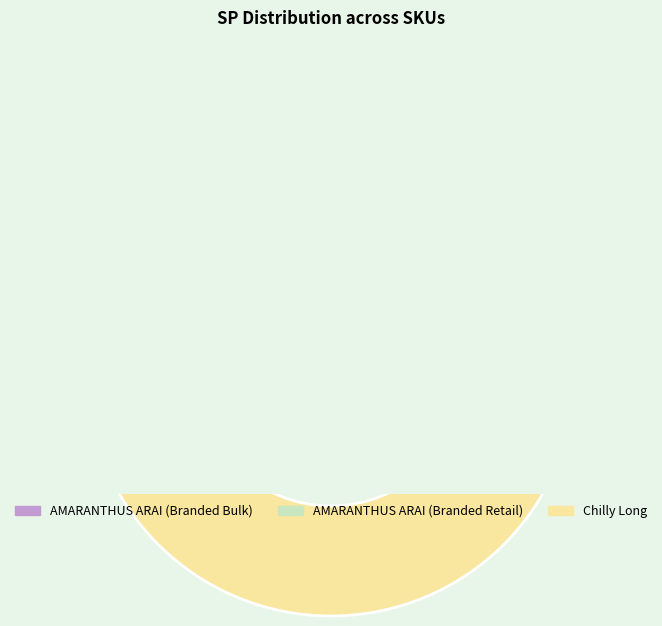

To the nearest percent, what is the difference between the largest and smallest slice percentages?

33%